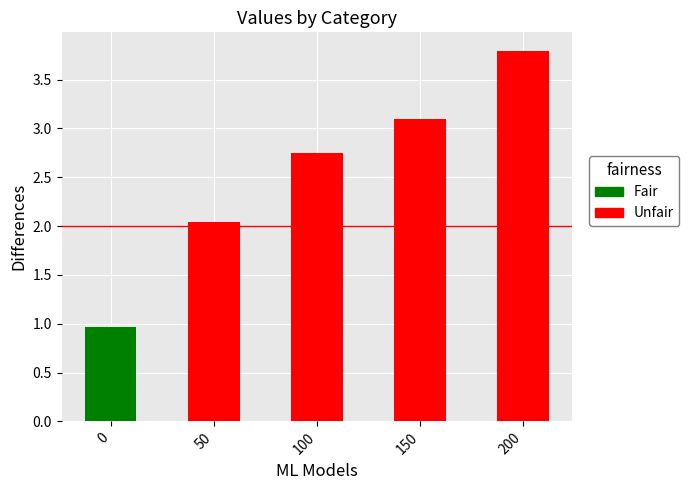

What is the change in value from 0 to 200?

+2.8